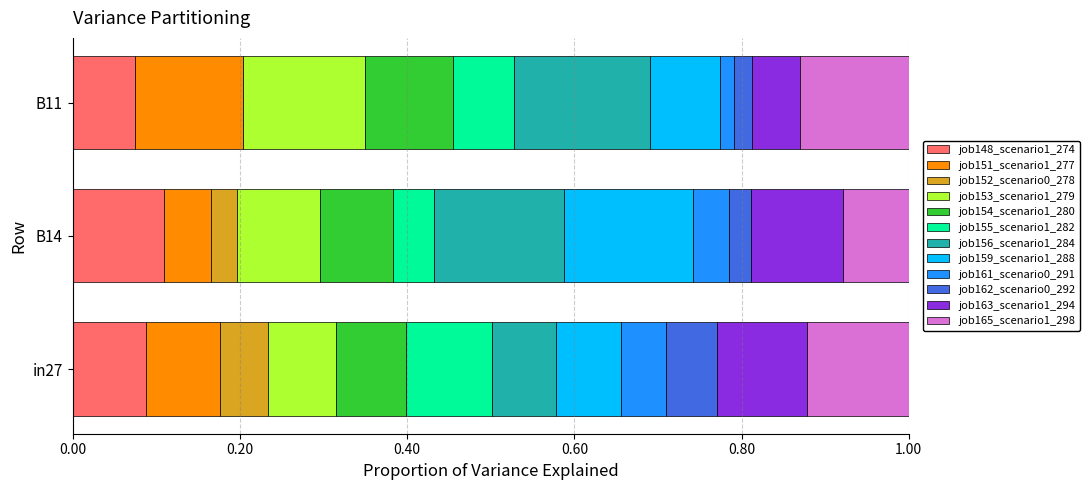

At which label does job148_scenario1_274 reach its peak?

B14